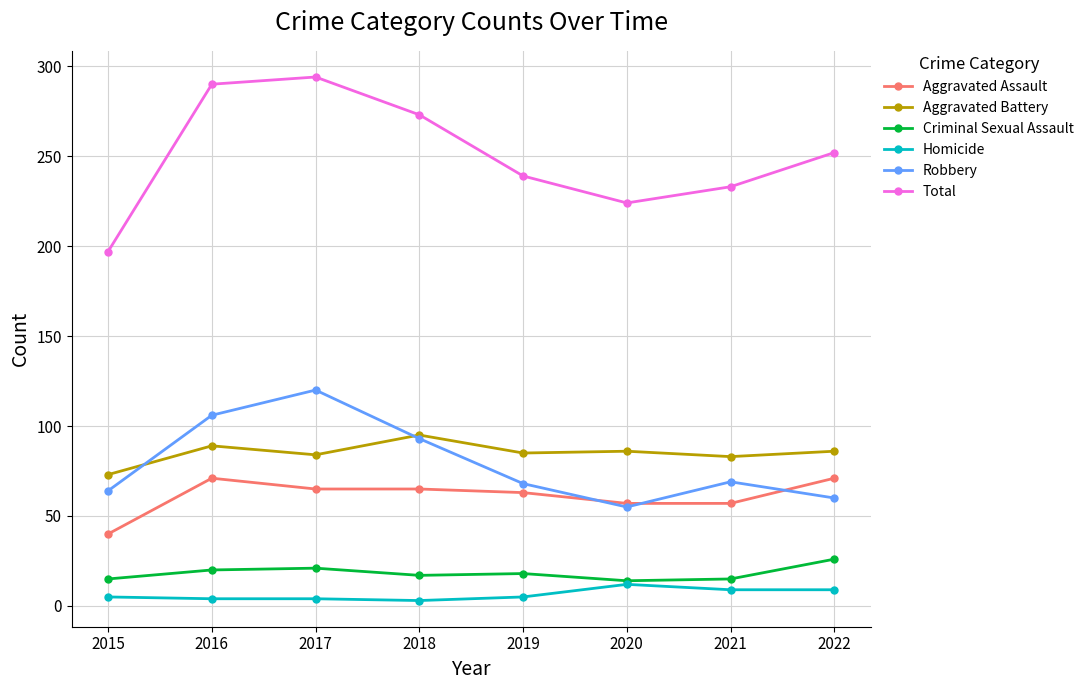

What is the total value across all series at 2022?

504